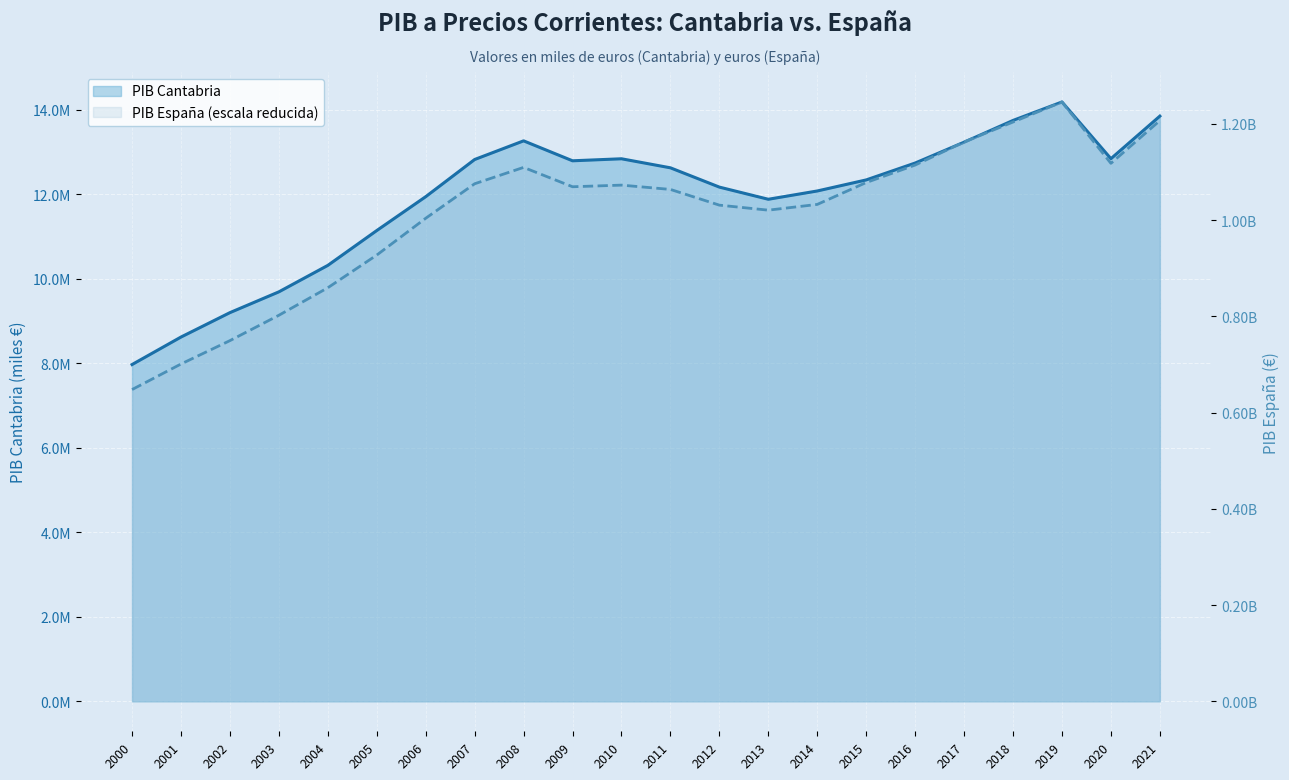

How many lines are shown in the chart?

2